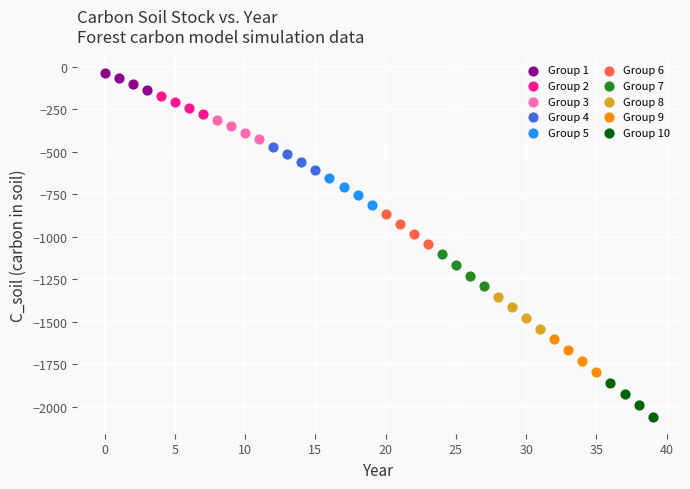

Which series contains the highest Y value?

Group 1